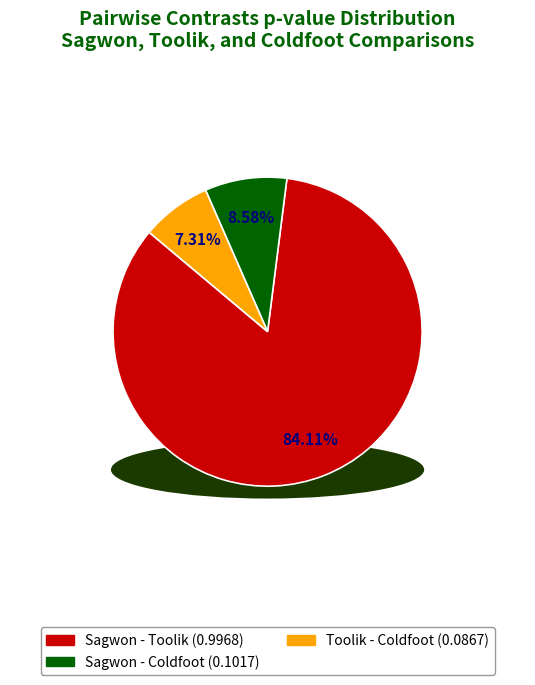

To the nearest percent, what is the average slice percentage?

33%